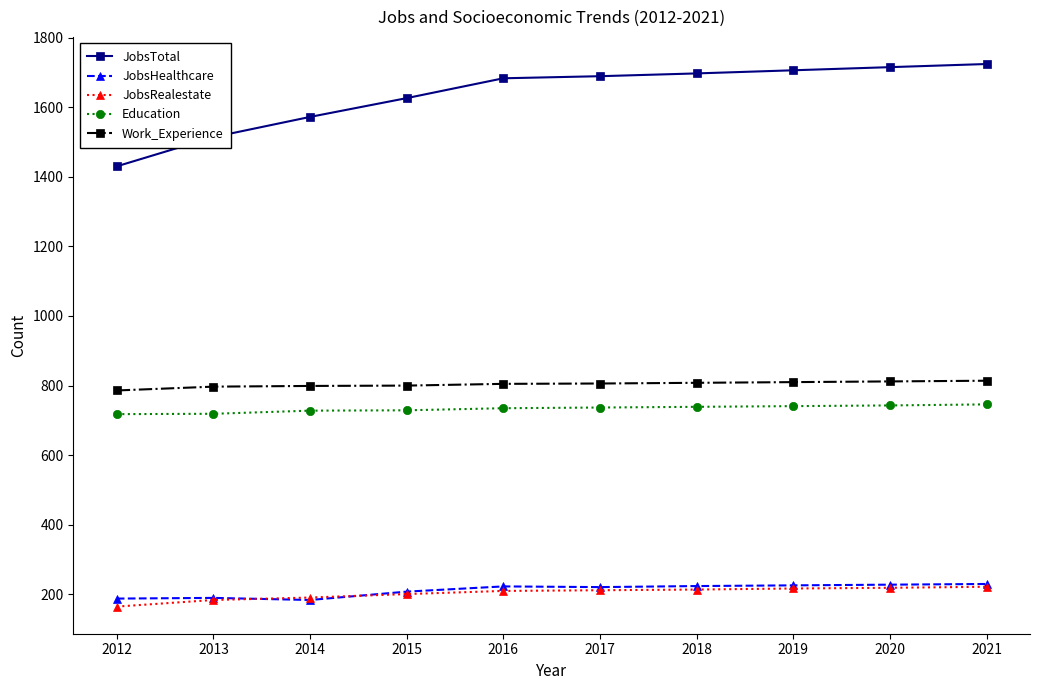

What is the smallest value displayed?

165